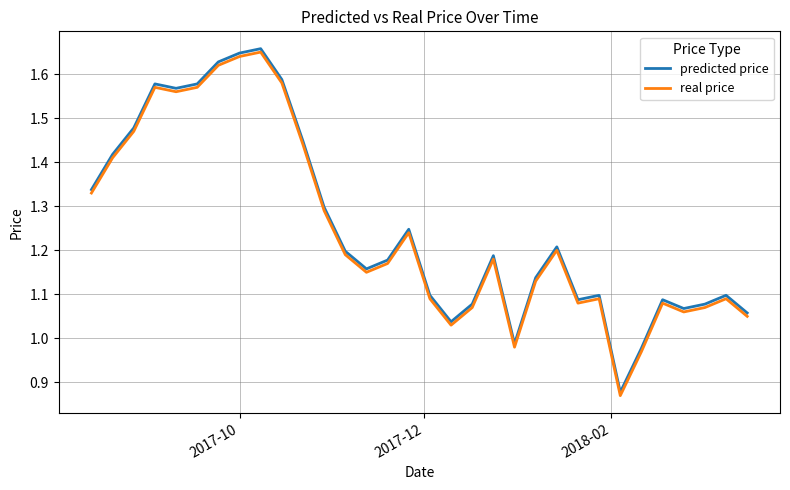

What are all the series names shown in the legend?

predicted price, real price